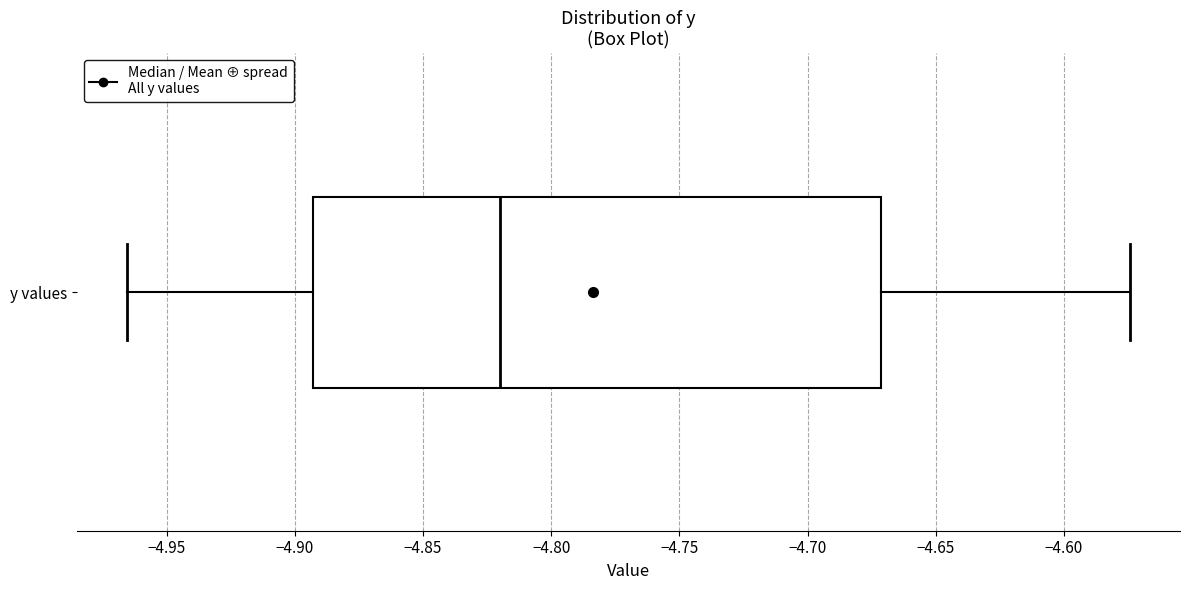

Read this box plot against the x-axis: the position of the median line, the range covered by the box, and the ends of both whiskers. The values are not printed on the chart, so give them approximately, as read against the axis.

median -4.820, box -4.895 to -4.670, whiskers -4.965 to -4.575